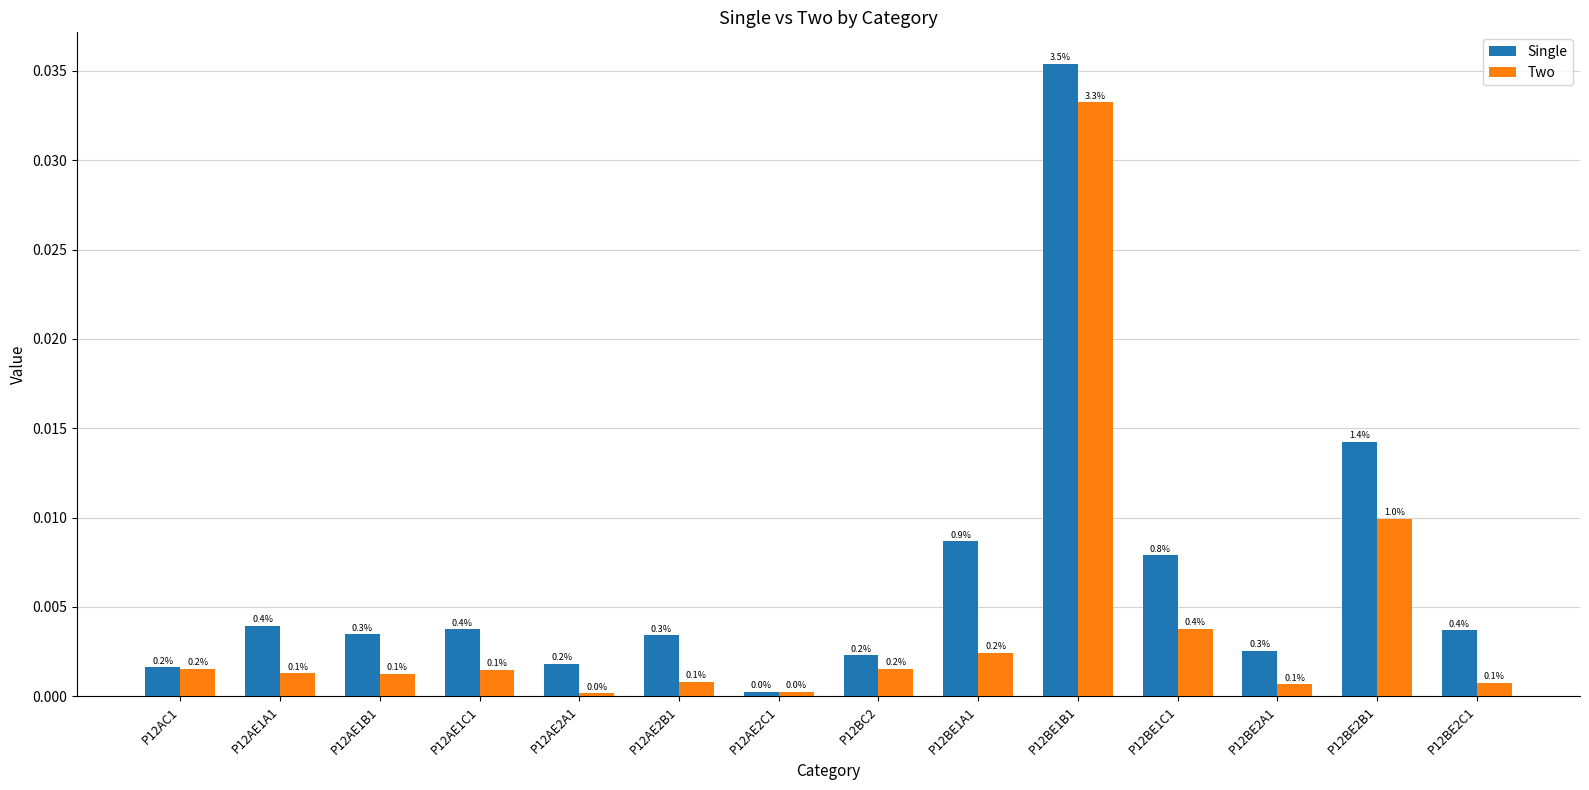

What are all the series names shown in the legend?

Single, Two